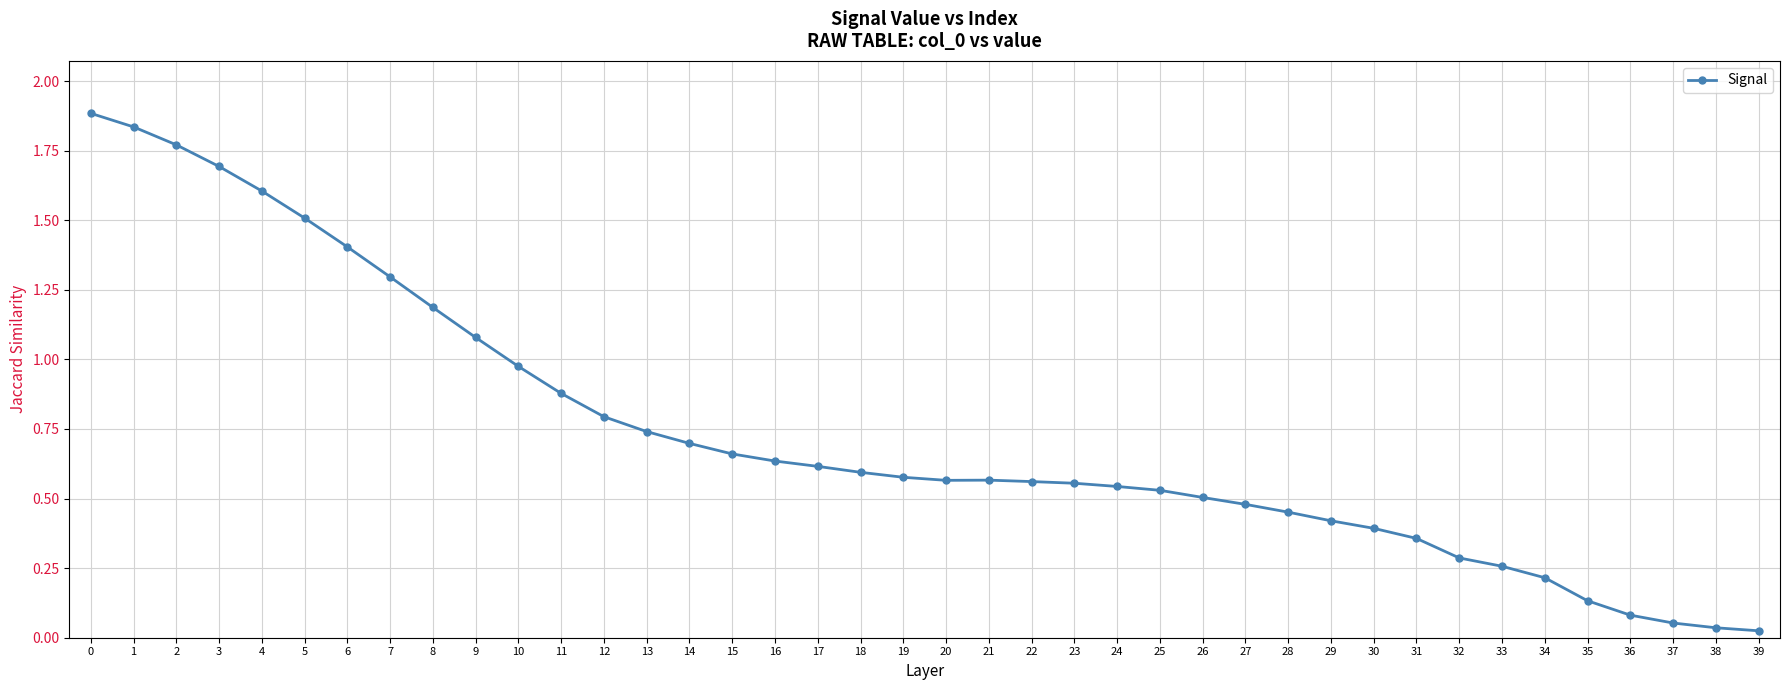

True or false: the data shows 0.1 at 35.

True